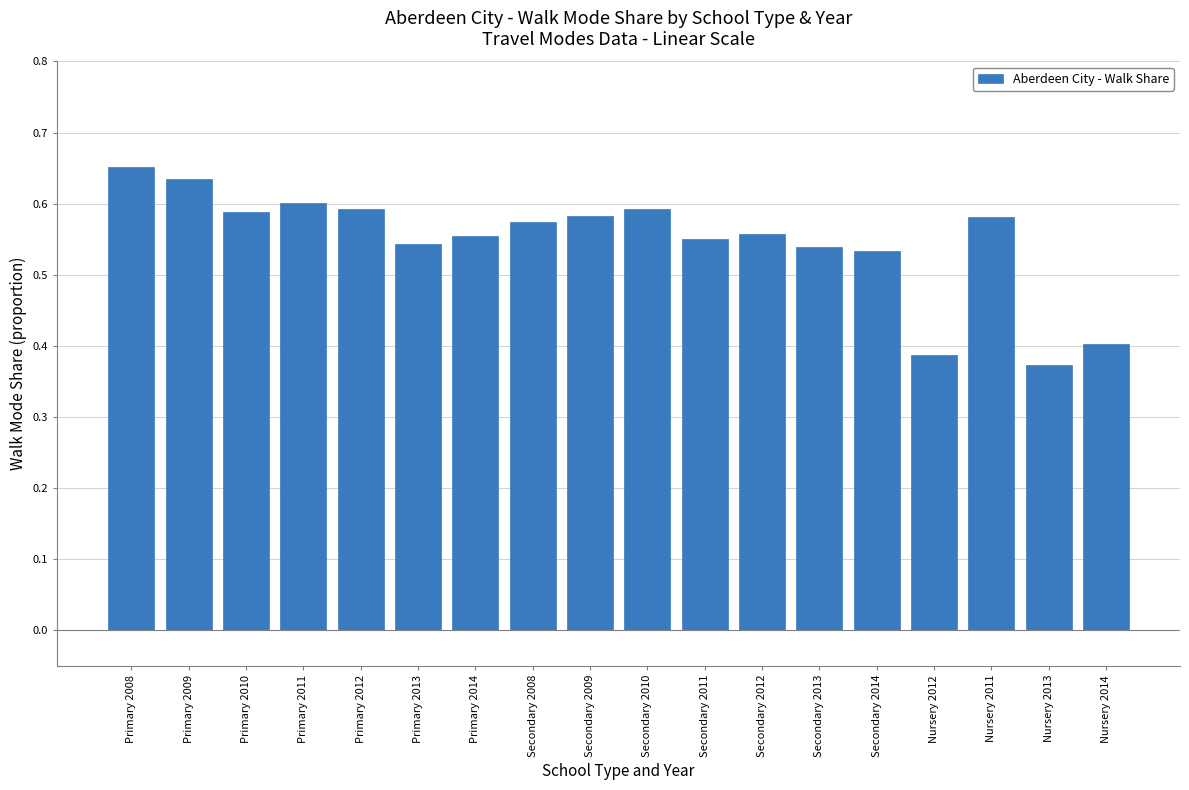

What is the label of the 14th bar from the left?

Secondary 2014